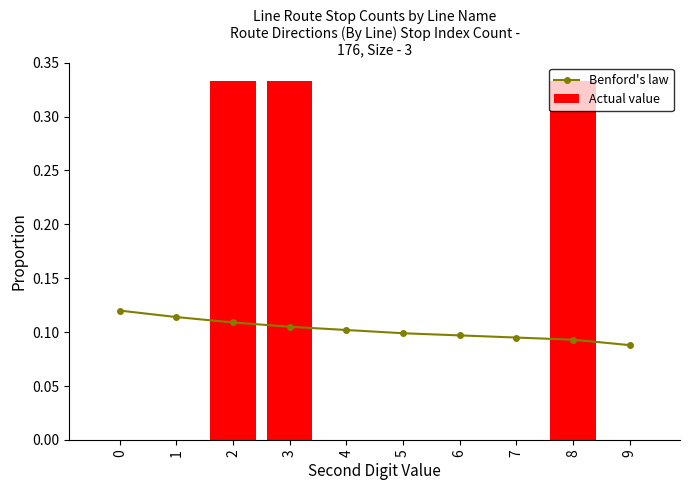

What are all the series names shown in the legend?

Benford's law, Actual value